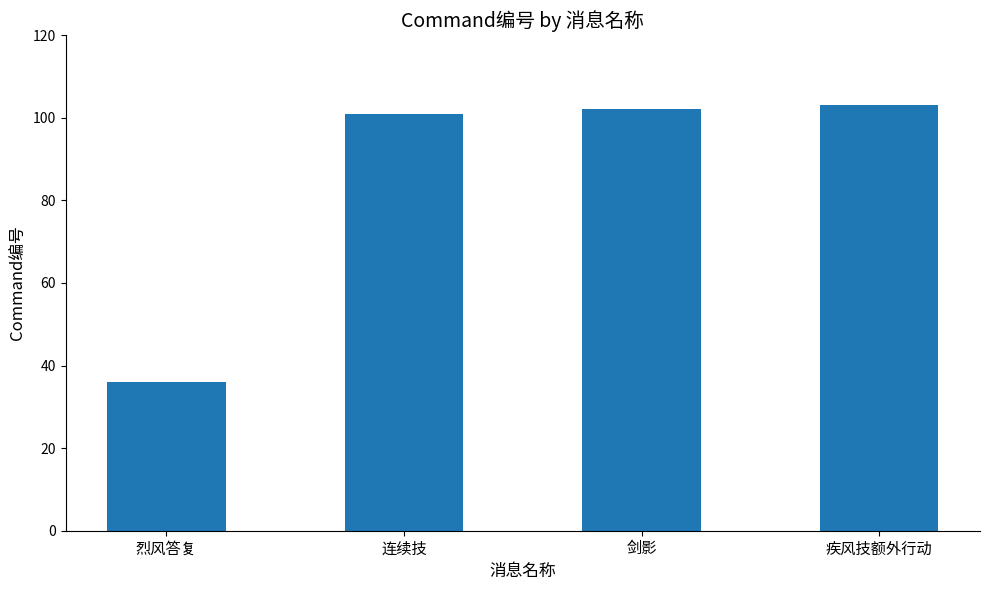

What is the change in value from 烈风答复 to 连续技?

+65